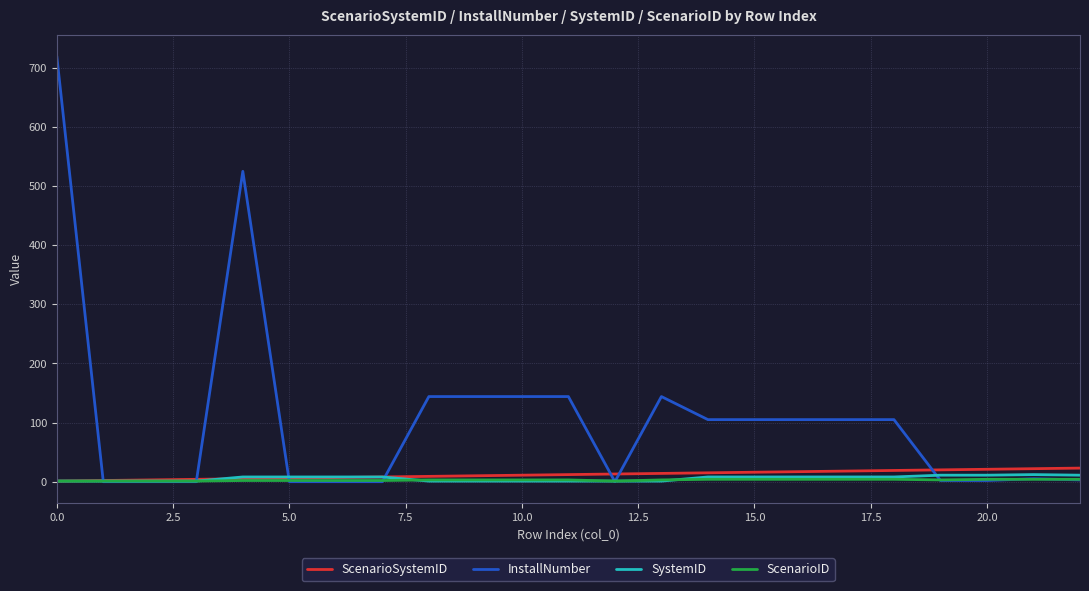

What is the maximum value shown in the chart?

720